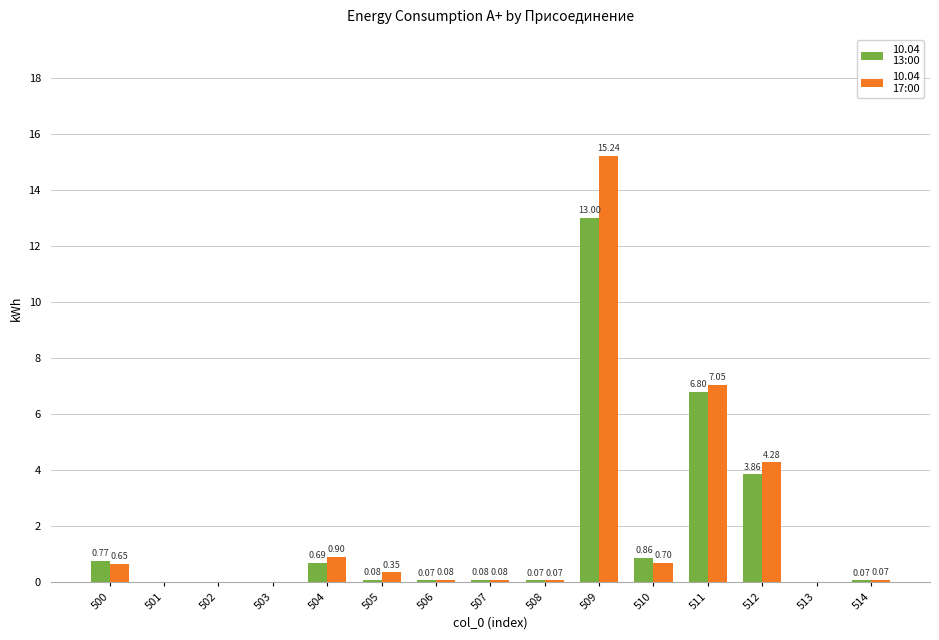

How many categories are shown in the chart?

15